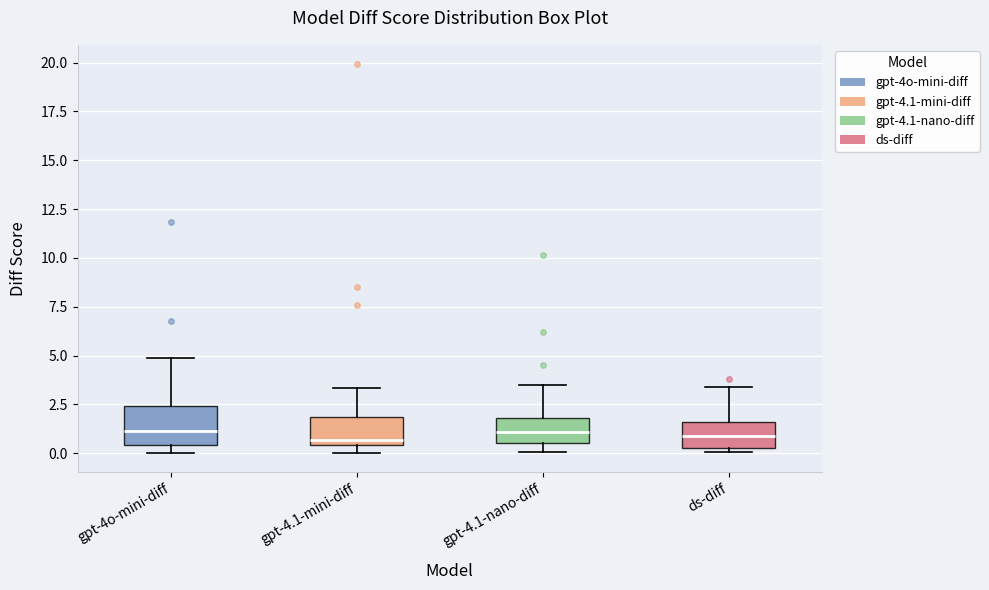

Where is the upper edge of the box for ds-diff on the y-axis? The values are not printed on the chart, so give them approximately, as read against the axis.

1.5